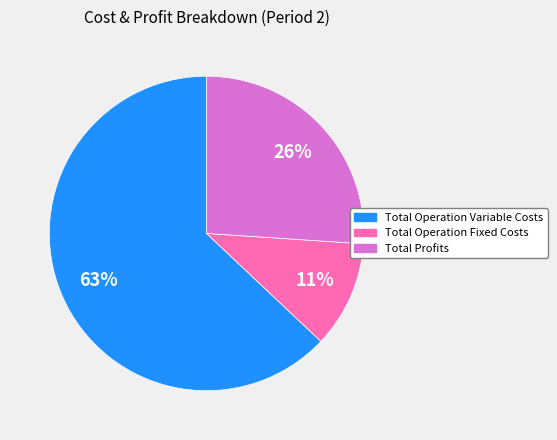

Is it true that Total Profits is 13% of the pie?

False